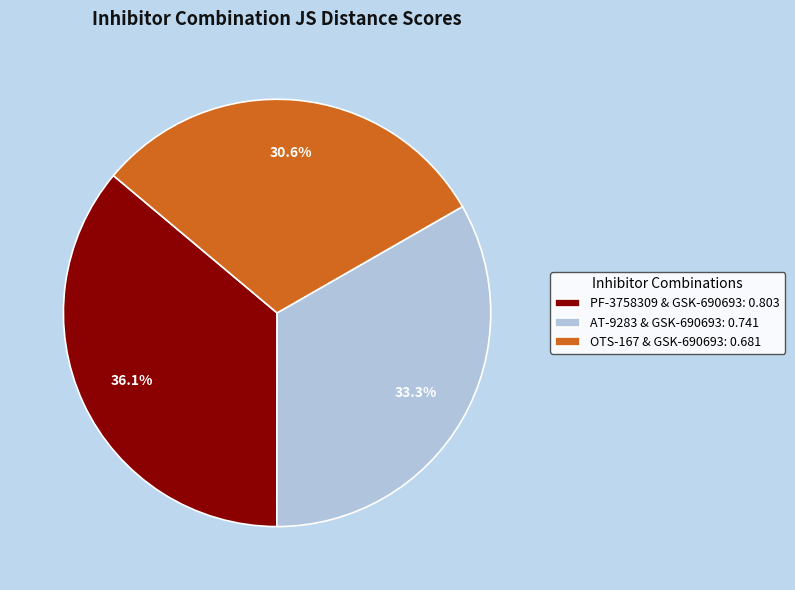

Rank the categories by value from highest to lowest.

PF-3758309 & GSK-690693, AT-9283 & GSK-690693, OTS-167 & GSK-690693